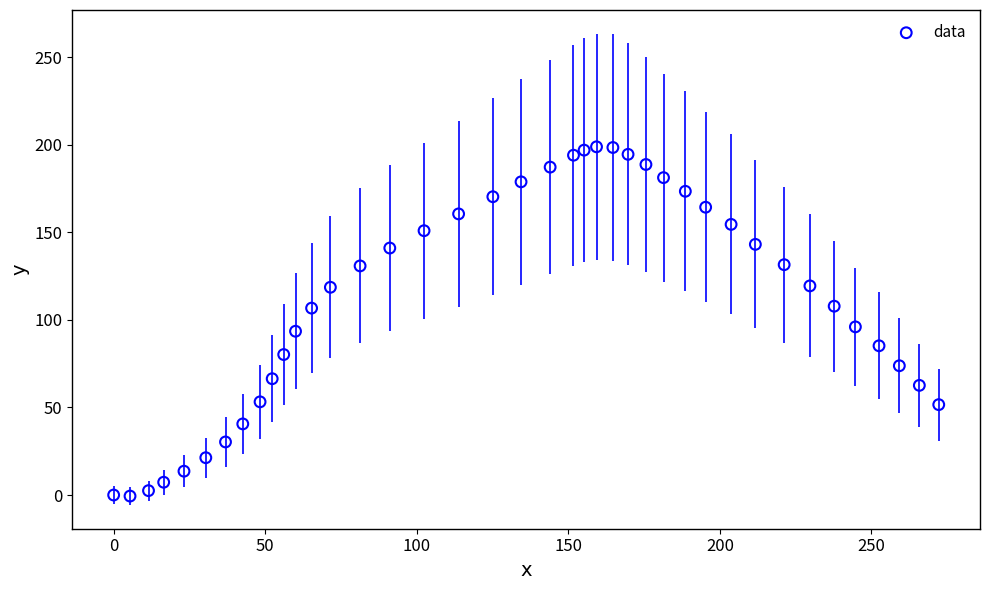

What is the range of X values (max minus min)?

272.2